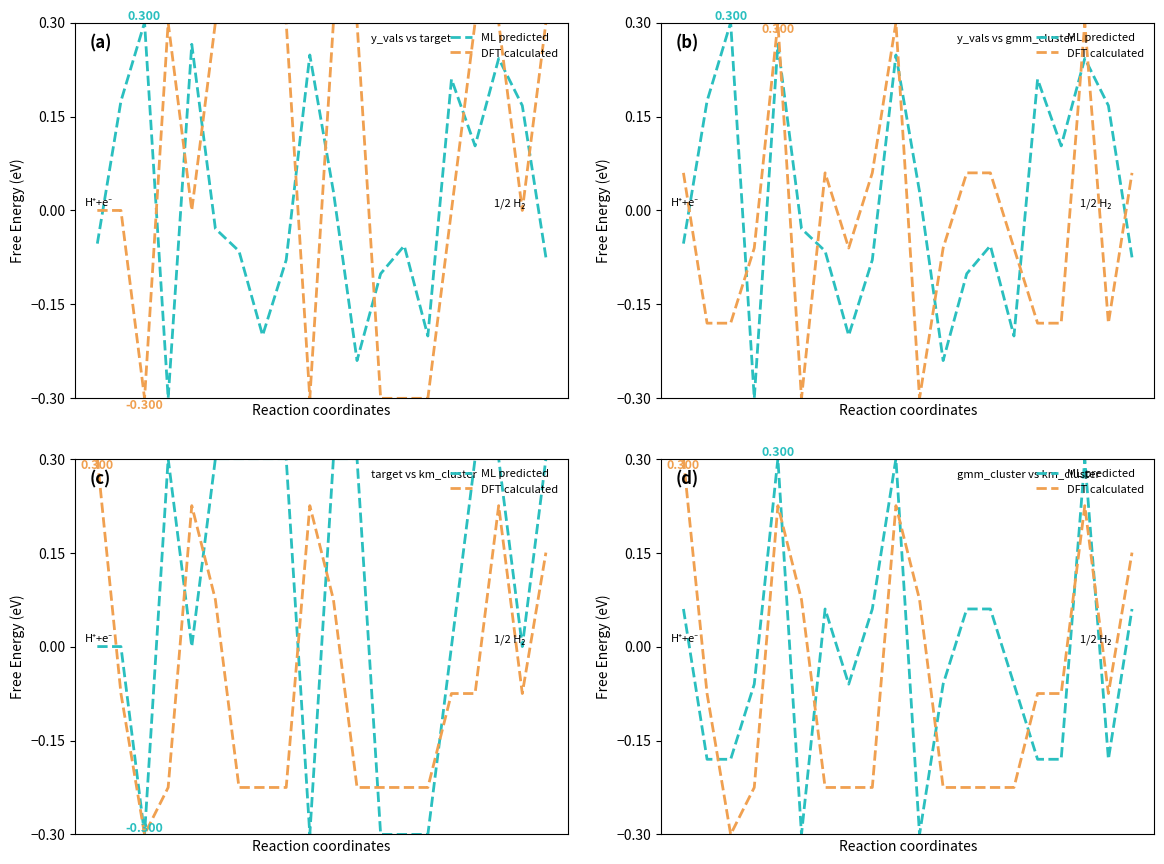

What is the average value of the DFT calculated series?

-0.1